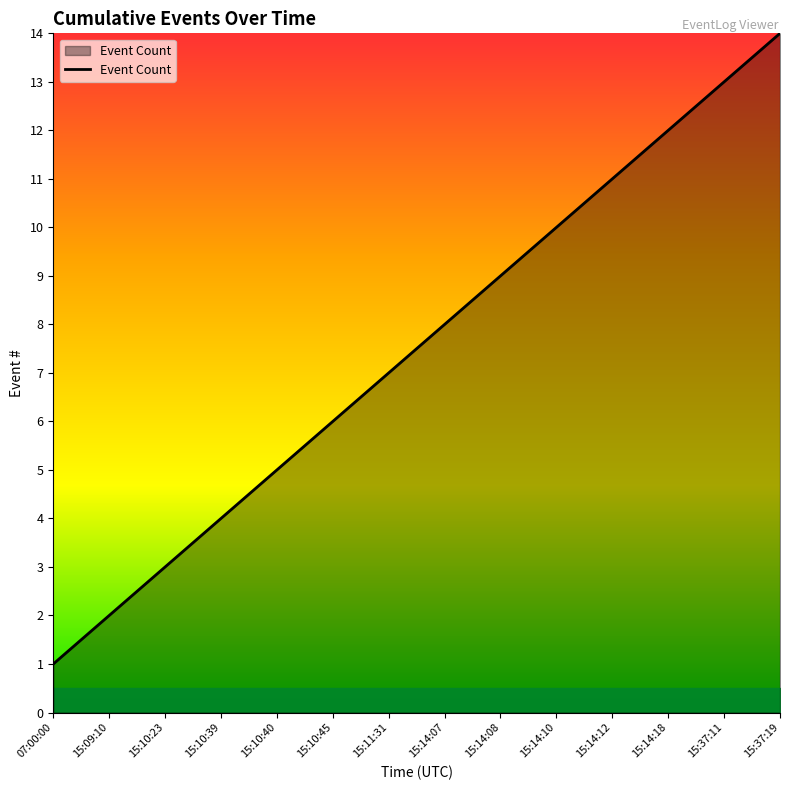

What is the maximum value shown in the chart?

14